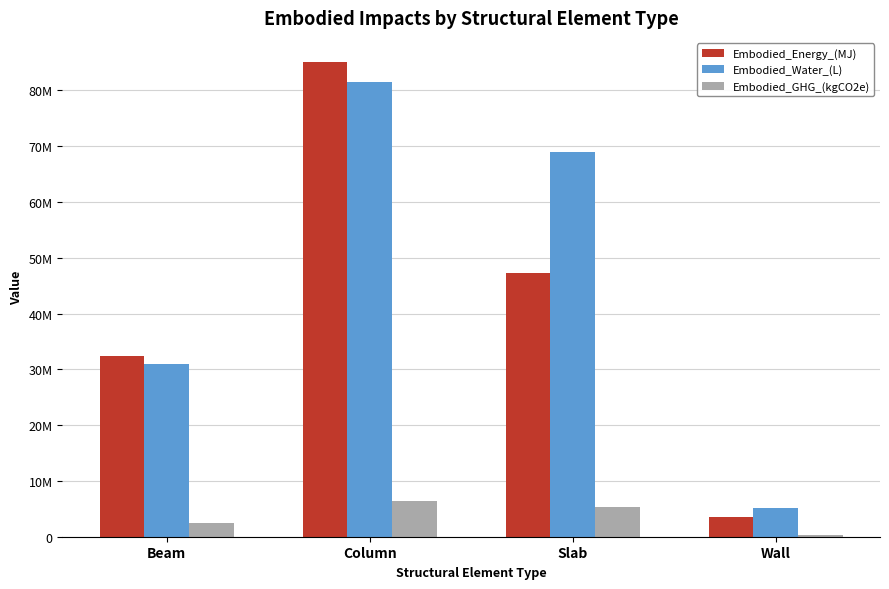

Rank the series by their maximum value, from highest to lowest.

Embodied_Energy_(MJ), Embodied_Water_(L), Embodied_GHG_(kgCO2e)